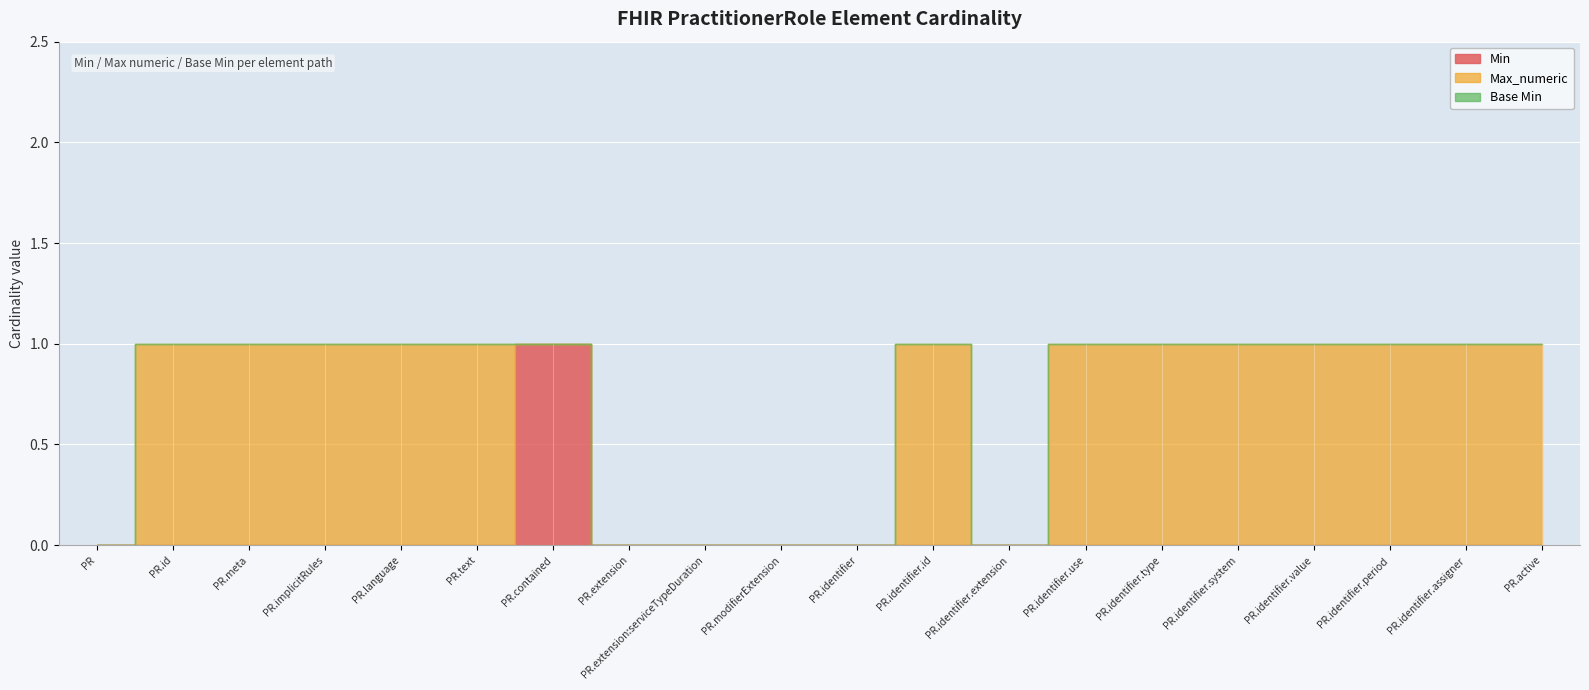

What position from the right is PractitionerRole.extension:serviceTypeDuration?

12